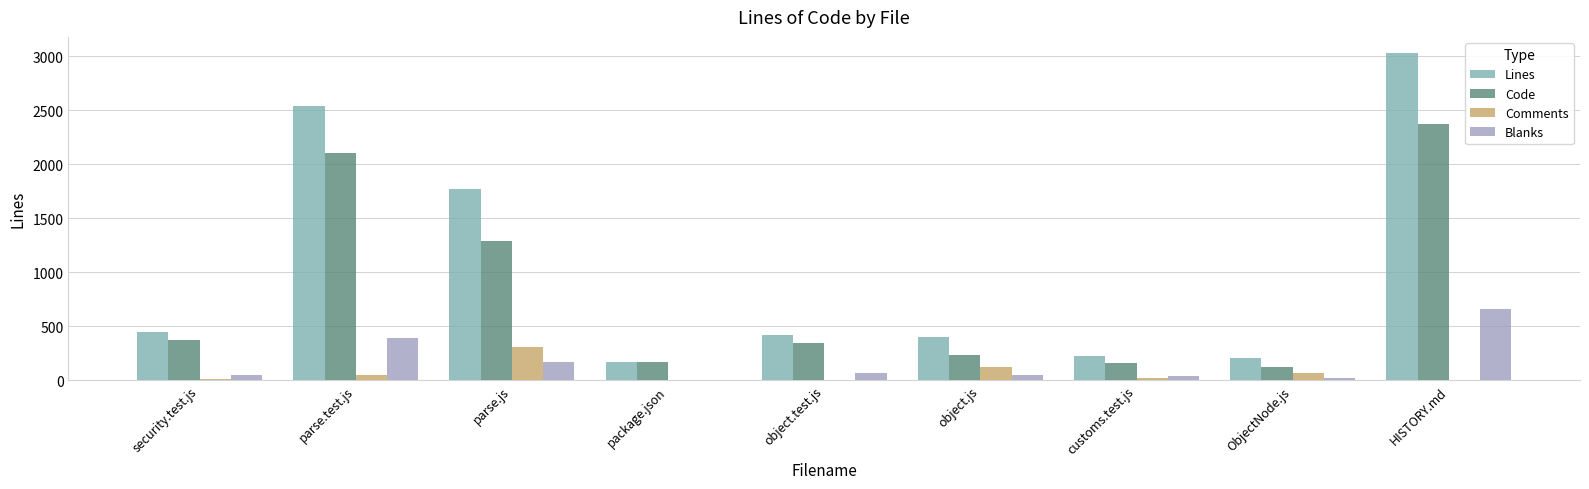

Between parse.js and customs.test.js, which series saw the biggest shift?

Lines